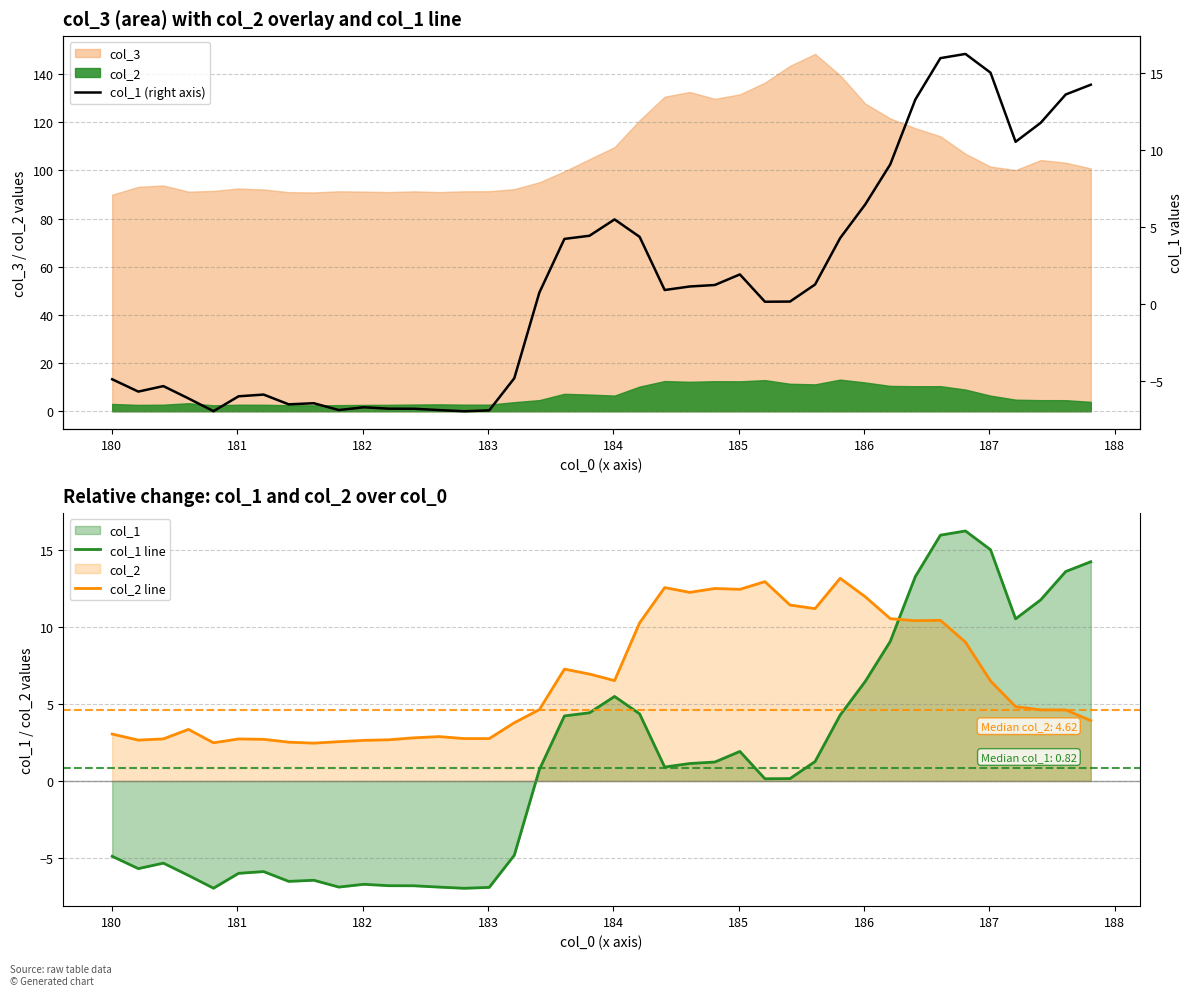

After their last crossing, which series has the higher values: col_1 line or col_2 line?

col_1 line